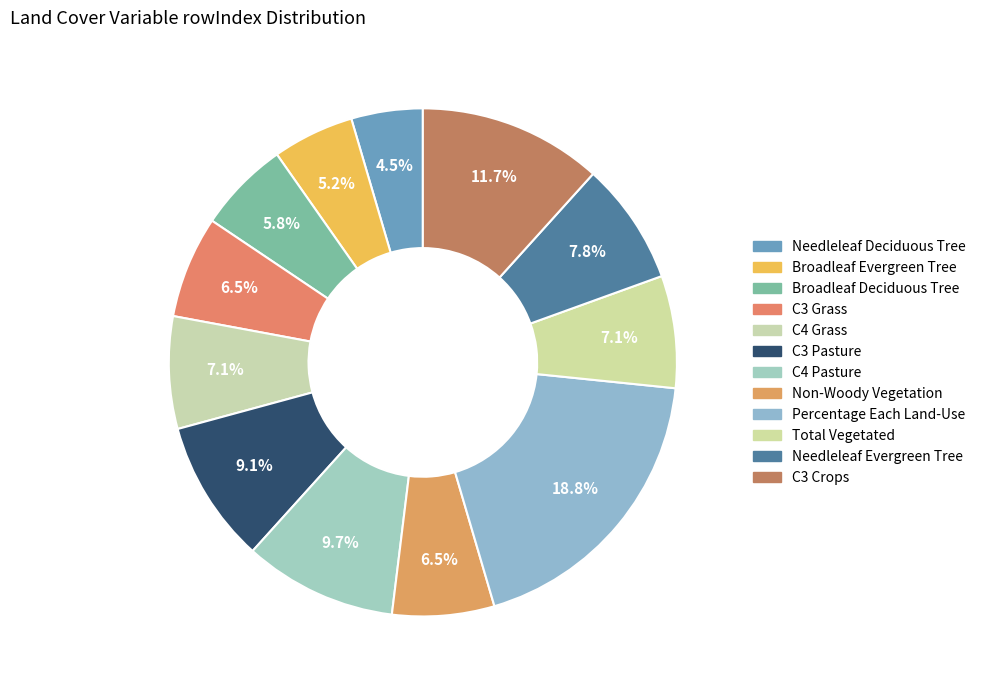

How many slices are in this pie chart?

12